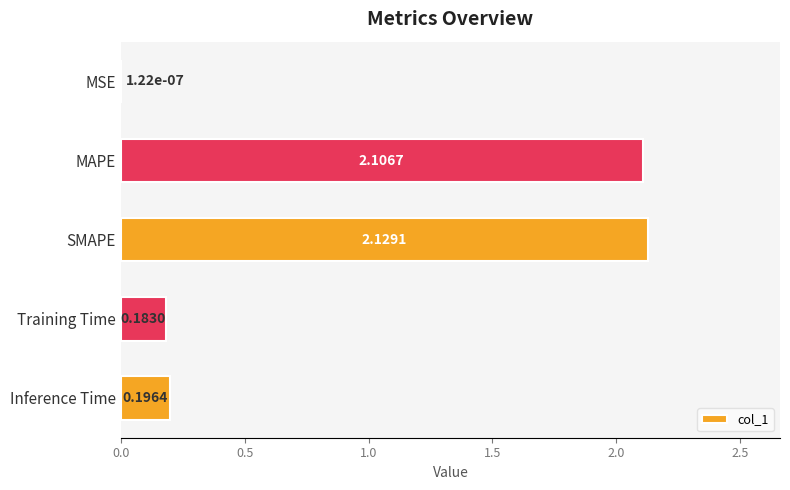

How many series are shown in this chart?

1